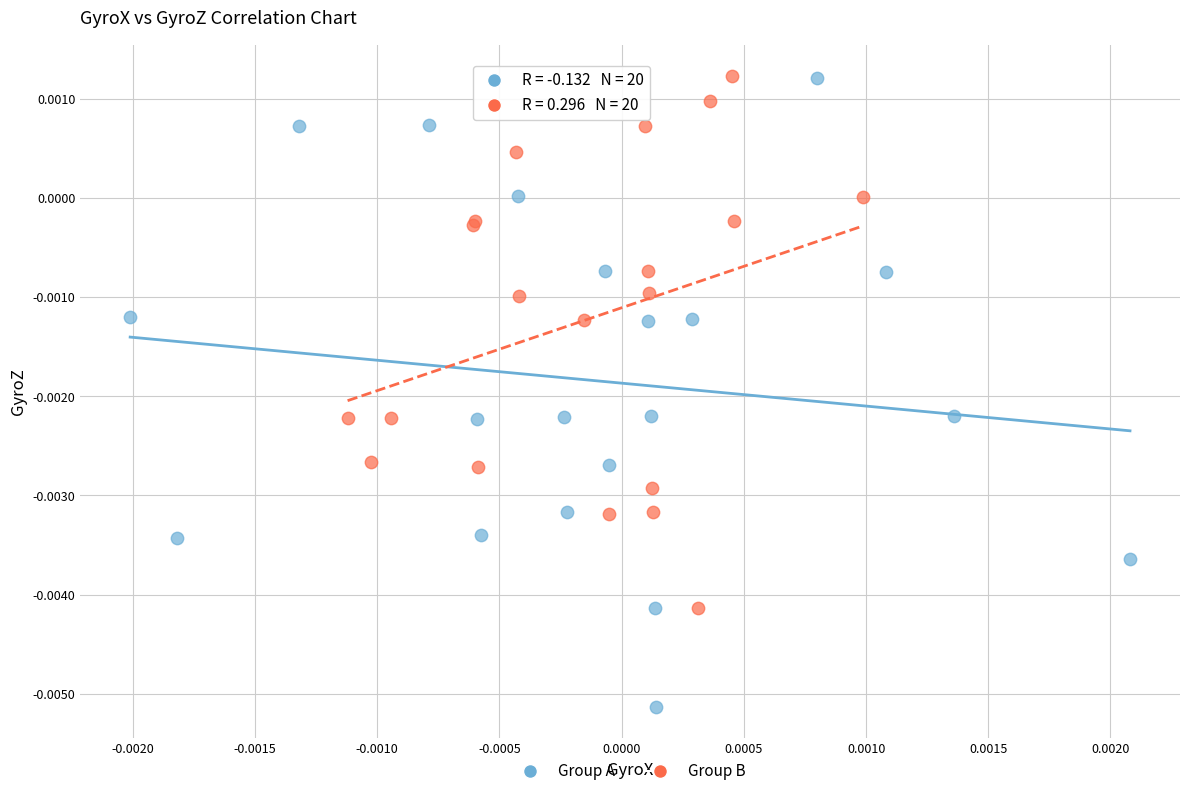

What are all the series names shown in the legend?

Group A, Group B